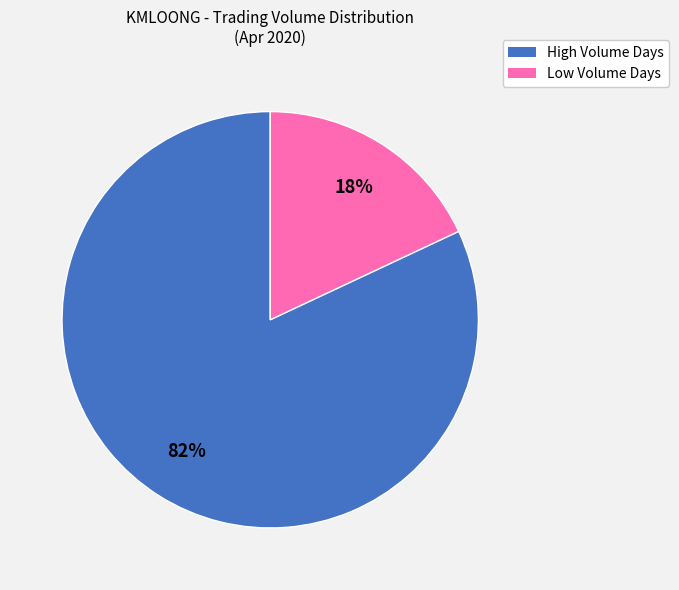

Is there a majority slice in this chart?

Yes